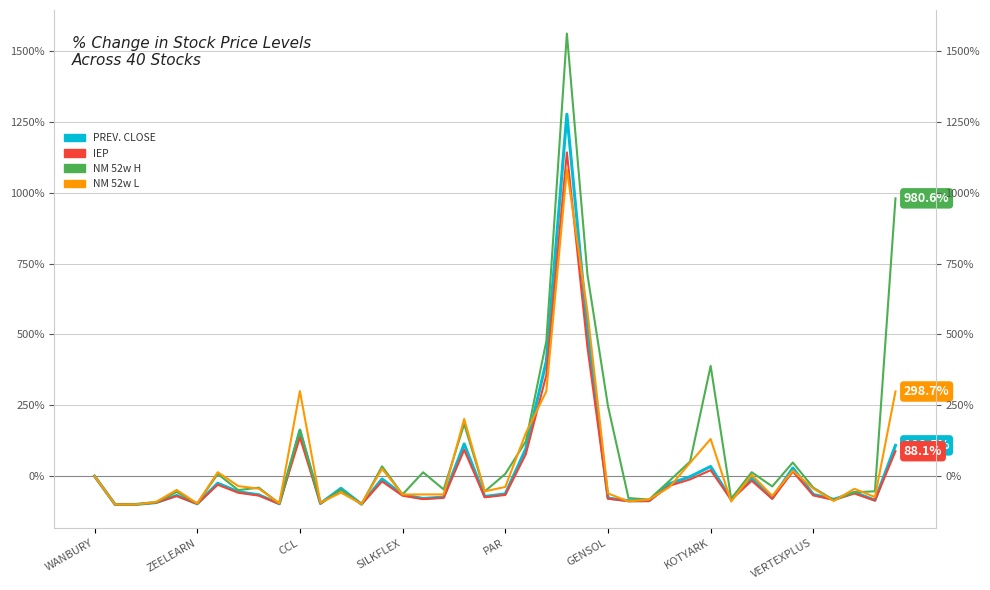

Reading left to right, list all the values displayed in this chart.

PREV. CLOSE: 0.0	-100.0	-100.0	-93.3	-68.3	-97.6	-25.1	-55.2	-66.0	-97.7	161.2	-96.5	-43.1	-99.1	-9.9	-65.8	-79.0	-74.1	113.4	-71.9	-62.8	96.4	406.1	1277.4	515.9	-77.5	-87.0	-86.7	-26.7	-1.9	34.1	-81.6	-7.3	-78.0	28.6	-64.6	-82.1	-57.3	-84.9	108.5
IEP: 0.0	-100.0	-100.0	-93.7	-70.3	-97.8	-30.4	-58.7	-68.7	-97.9	136.8	-96.8	-48.6	-99.2	-18.7	-69.1	-81.1	-76.7	92.6	-74.7	-66.5	77.2	356.7	1142.8	455.7	-79.7	-88.3	-88.0	-33.9	-11.5	21.0	-83.4	-16.4	-80.2	16.1	-68.1	-83.9	-61.5	-86.4	88.1
NM 52w H: 0.0	-100.0	-100.0	-92.7	-55.7	-96.5	7.6	-49.4	-40.7	-96.6	164.3	-95.4	-48.5	-98.7	34.5	-64.6	13.5	-47.1	183.7	-54.1	7.7	122.5	476.5	1562.3	712.0	247.7	-77.5	-82.8	-16.2	51.4	389.0	-79.6	13.7	-36.4	48.1	-40.7	-84.7	-57.0	-53.6	980.6
NM 52w L: 0.0	-100.0	-100.0	-91.0	-48.8	-96.5	13.8	-35.2	-44.4	-96.0	300.2	-93.9	-58.1	-98.5	26.1	-64.9	-64.7	-64.5	201.8	-53.8	-38.3	151.5	299.4	1082.2	581.4	-60.9	-89.3	-82.5	-38.5	47.1	130.9	-89.6	4.3	-69.5	19.4	-44.1	-87.8	-44.9	-73.8	298.7